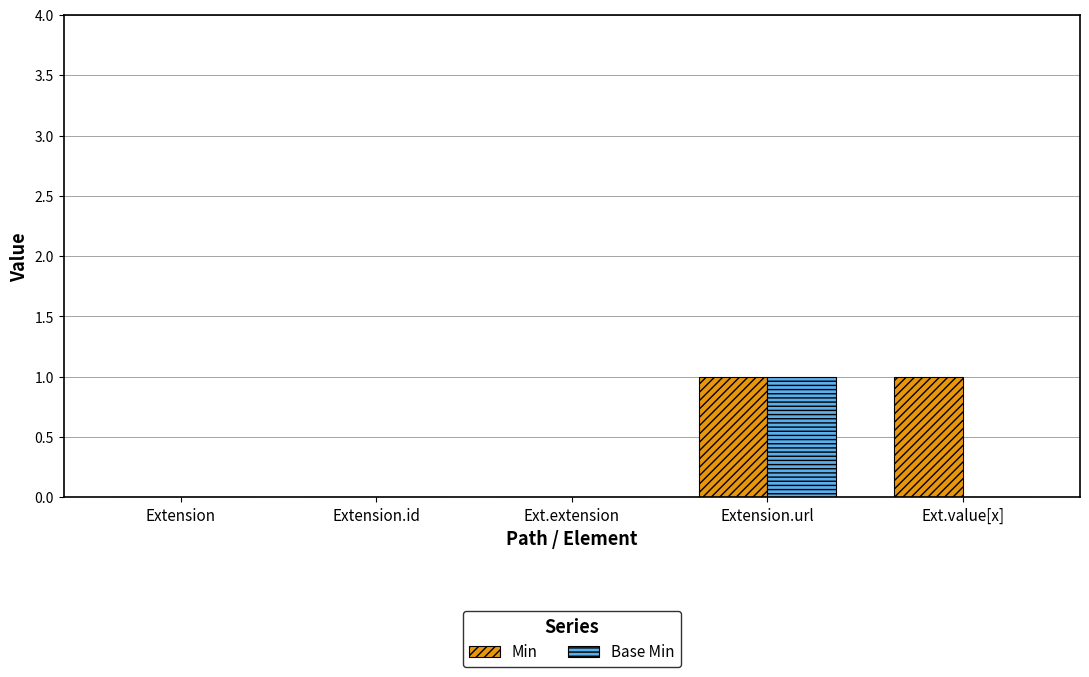

Is it true that Base Min equals 0 at Extension?

True